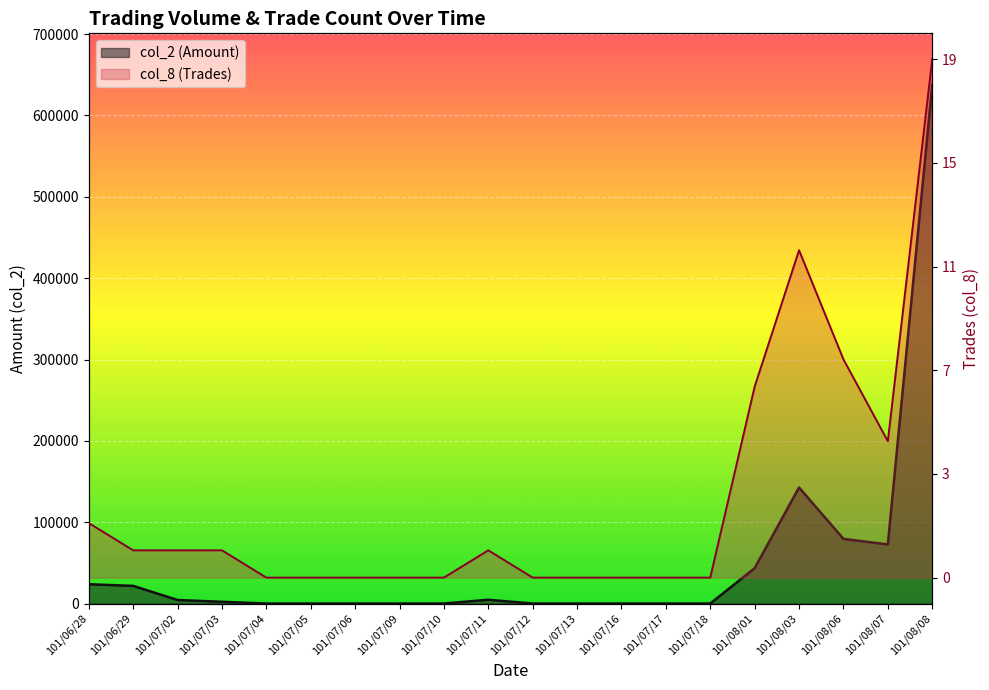

True or false: col_2 (Amount) has a value of 1670.6 at 101/07/02.

False